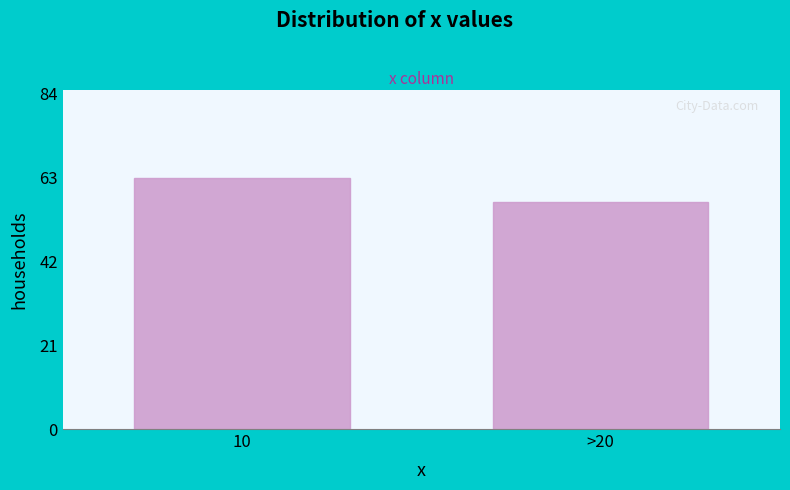

Reading left to right, transcribe all the data shown in this chart.

10=63	>20=57